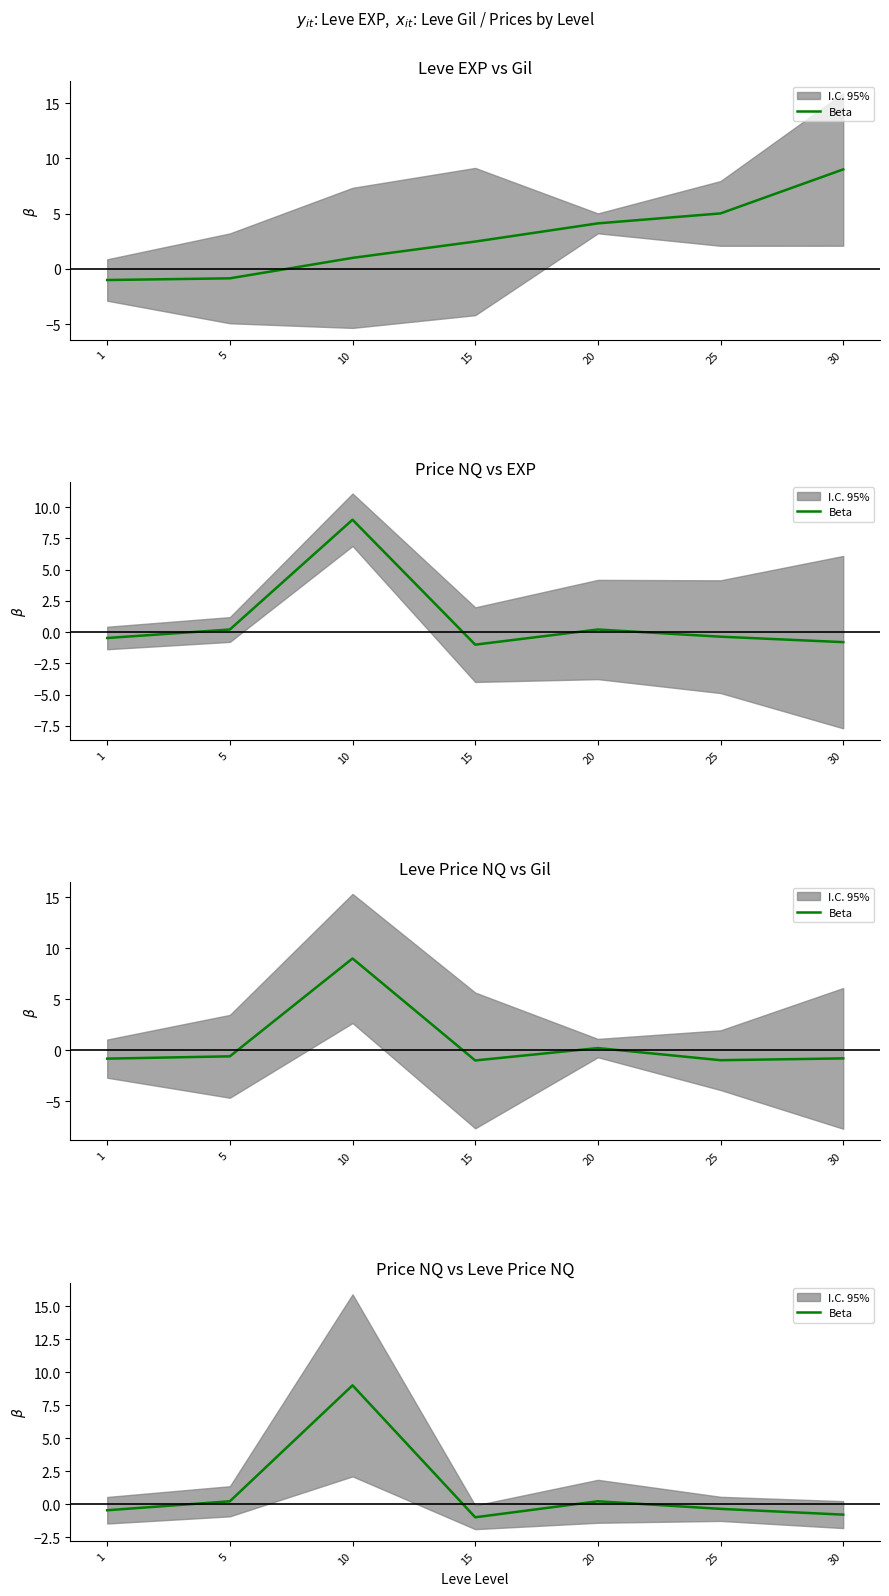

What is the value of the 3rd point from the left?

9.0